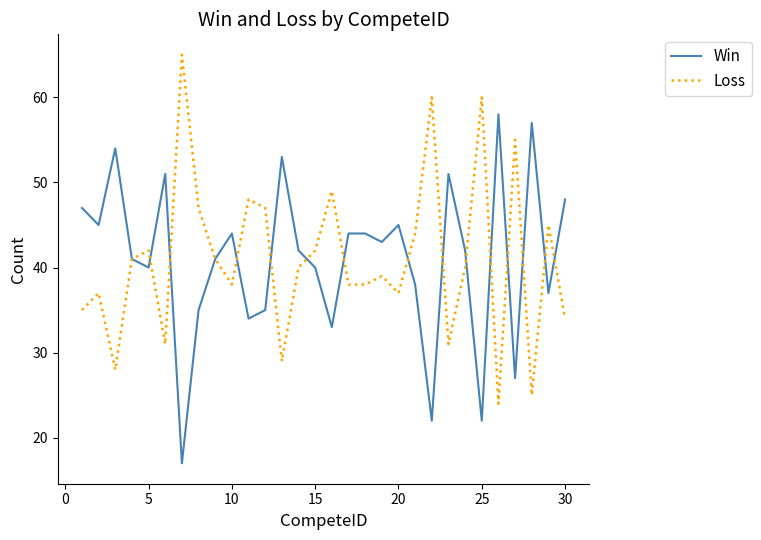

Rank the series by their maximum value, from lowest to highest.

Win, Loss